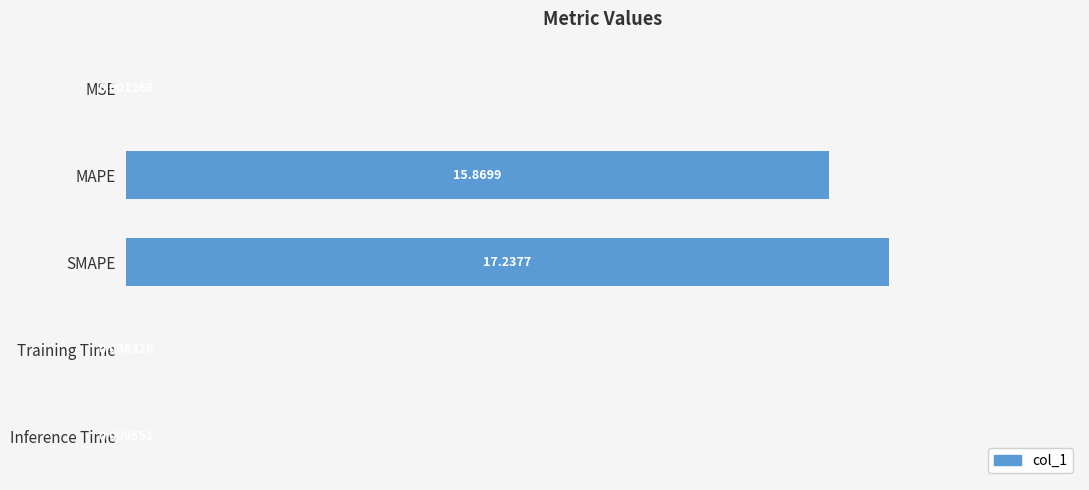

What is the sum of all values?

33.1